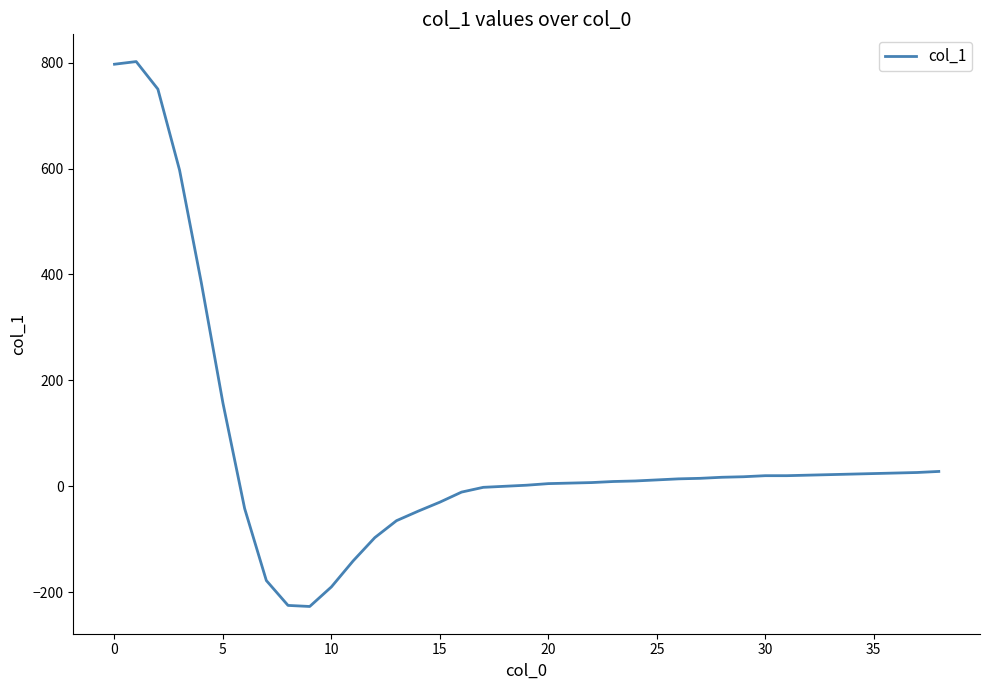

What is the maximum value shown in the chart?

802